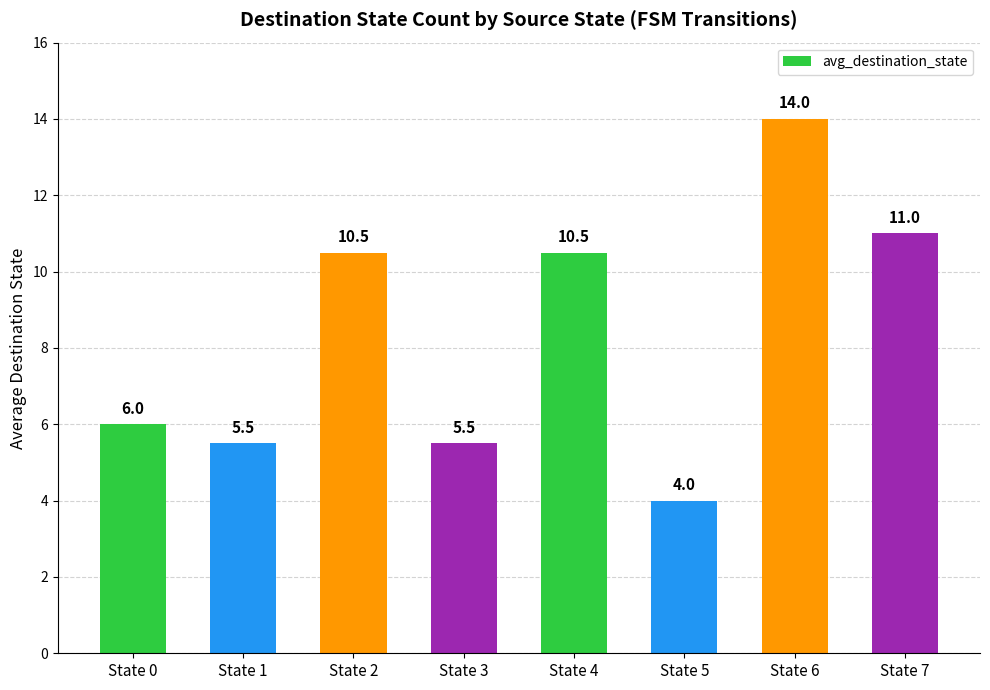

What is the change in value from State 3 to State 5?

-1.5